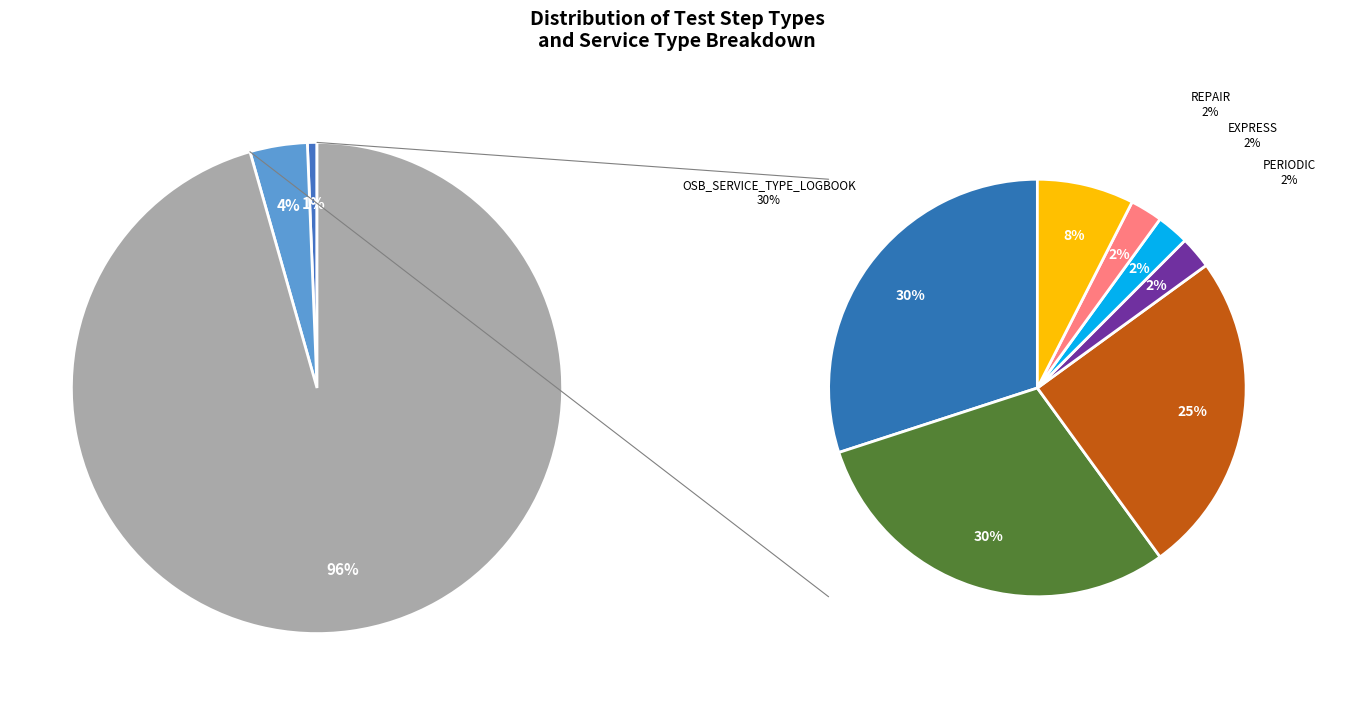

Is it true that EXPRESS is 16% of the pie?

False